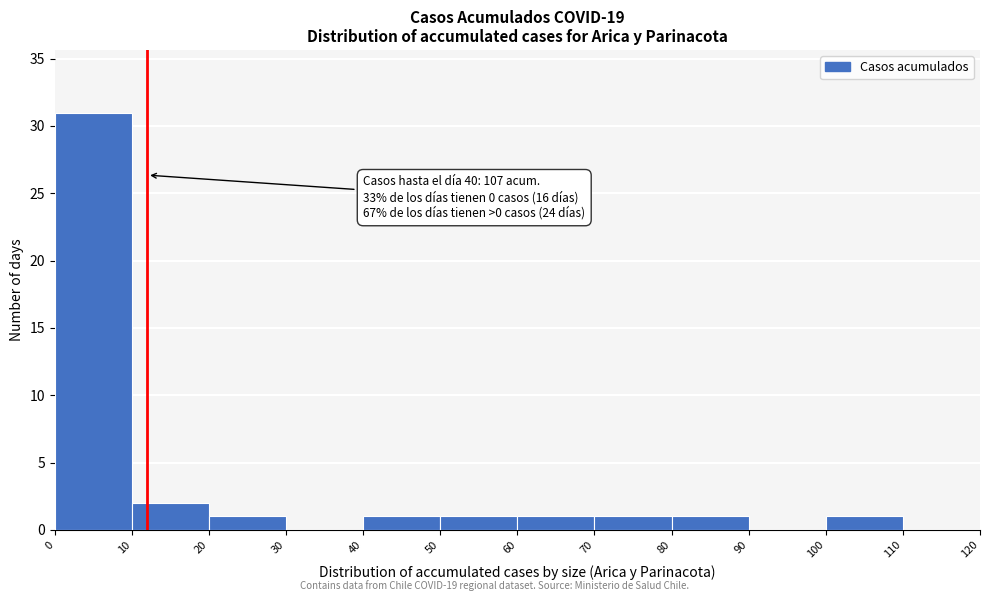

Over which range of the x-axis is the bar tallest?

0 to 10